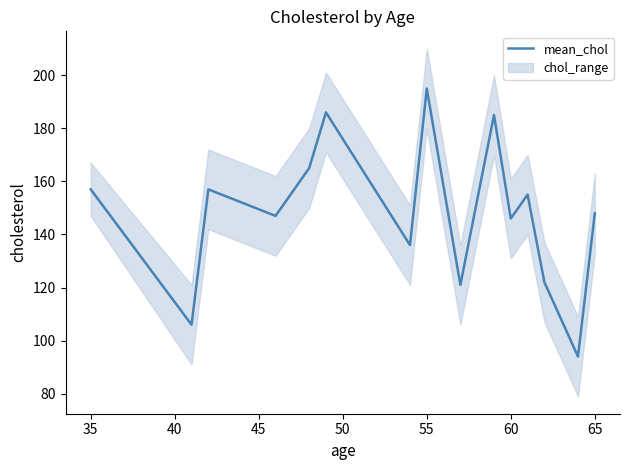

What is the sum of all values?

2220